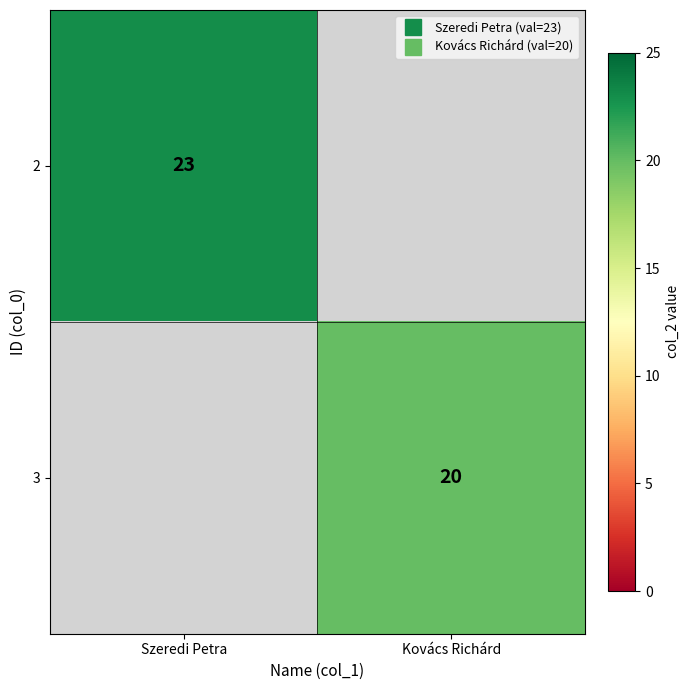

Is the value of 2 at Kovács Richárd greater than the value of 3 at Kovács Richárd?

No